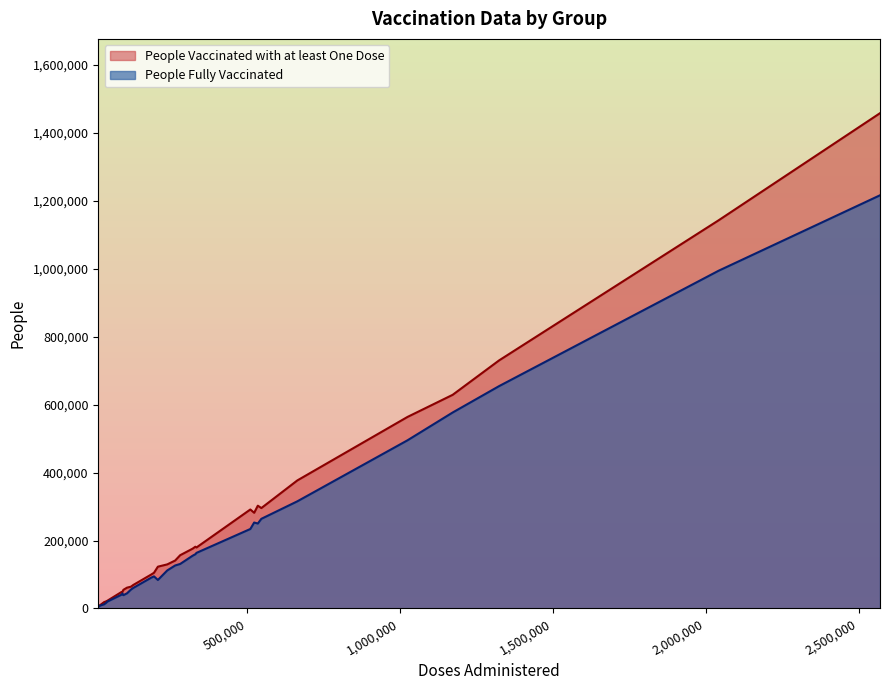

Is it true that People Vaccinated with at least One Dose equals 1143005 at 11?

True